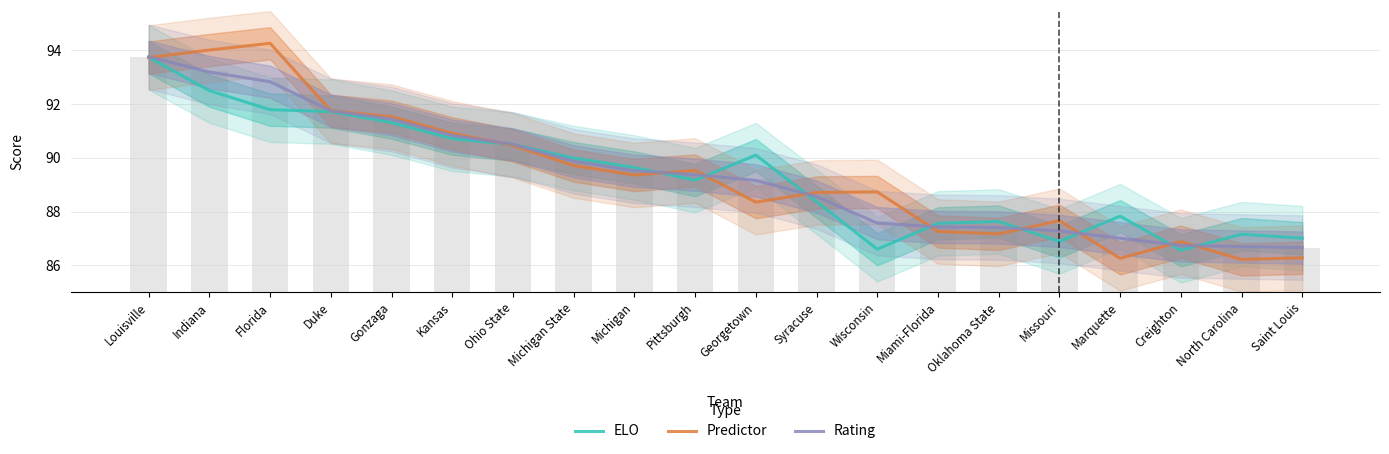

What is the difference between the second highest and second lowest values in the Predictor series?

7.8